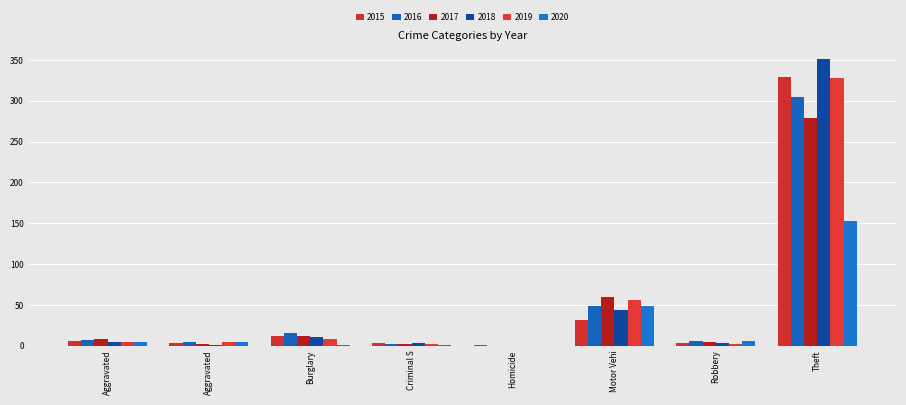

How many distinct data groups are displayed?

6